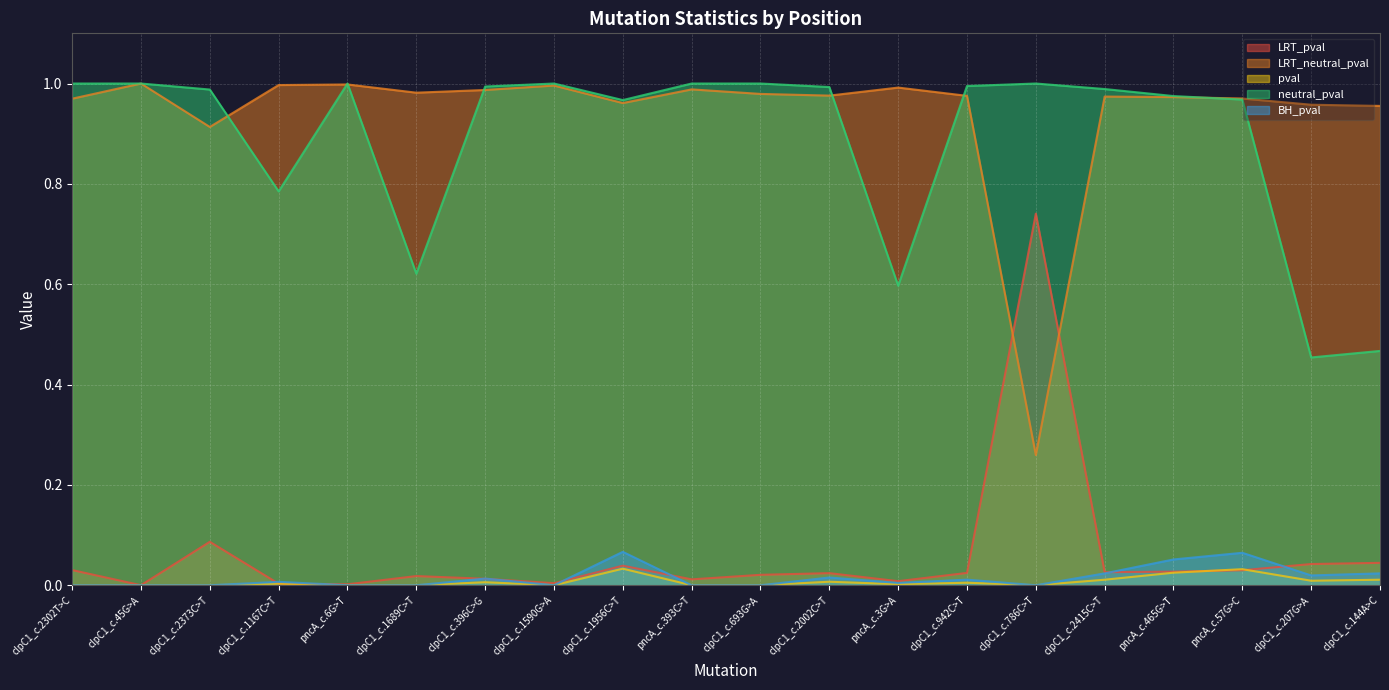

What is the sum of the LRT_pval values at clpC1_c.1689C>T and clpC1_c.396C>G?

2.0